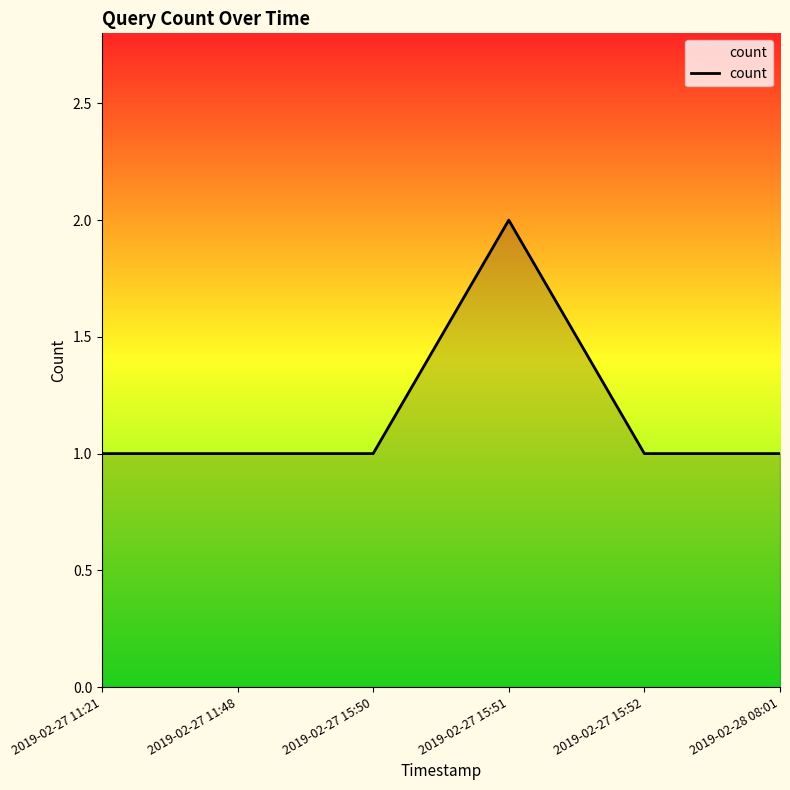

What is the ratio of the value at 2019-02-27 15:52 to the value at 2019-02-27 11:48?

1.0